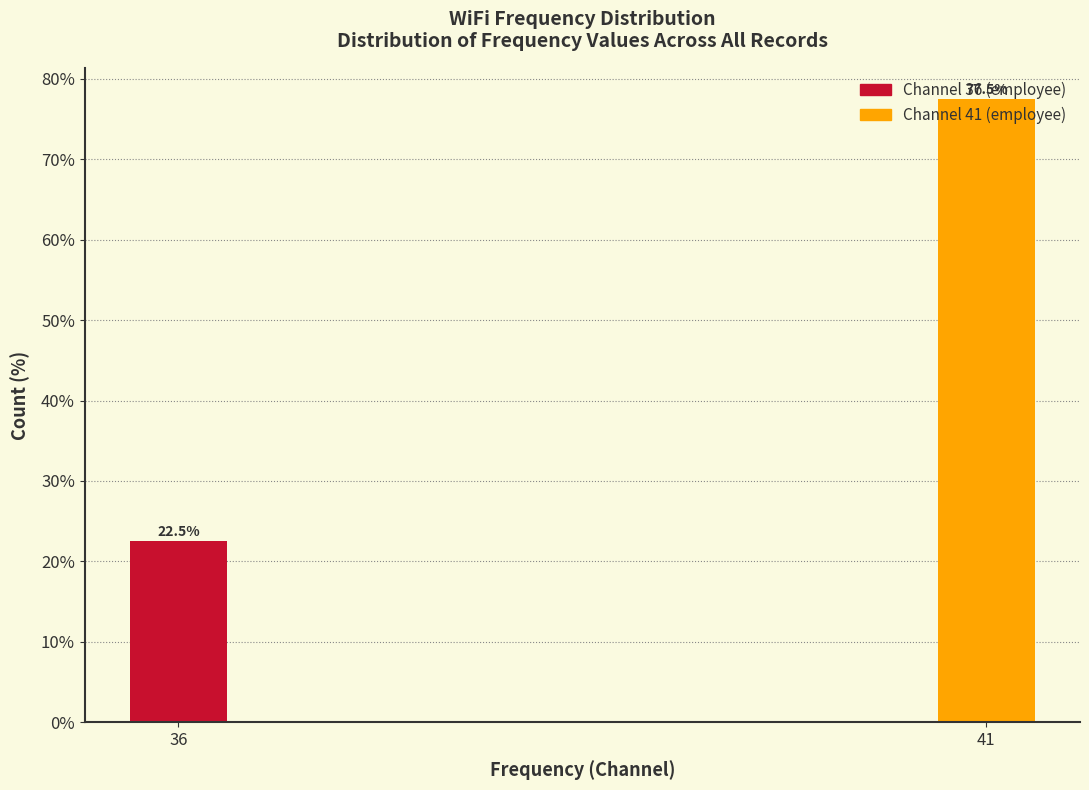

The value at 36 is 8.8. True or false?

False